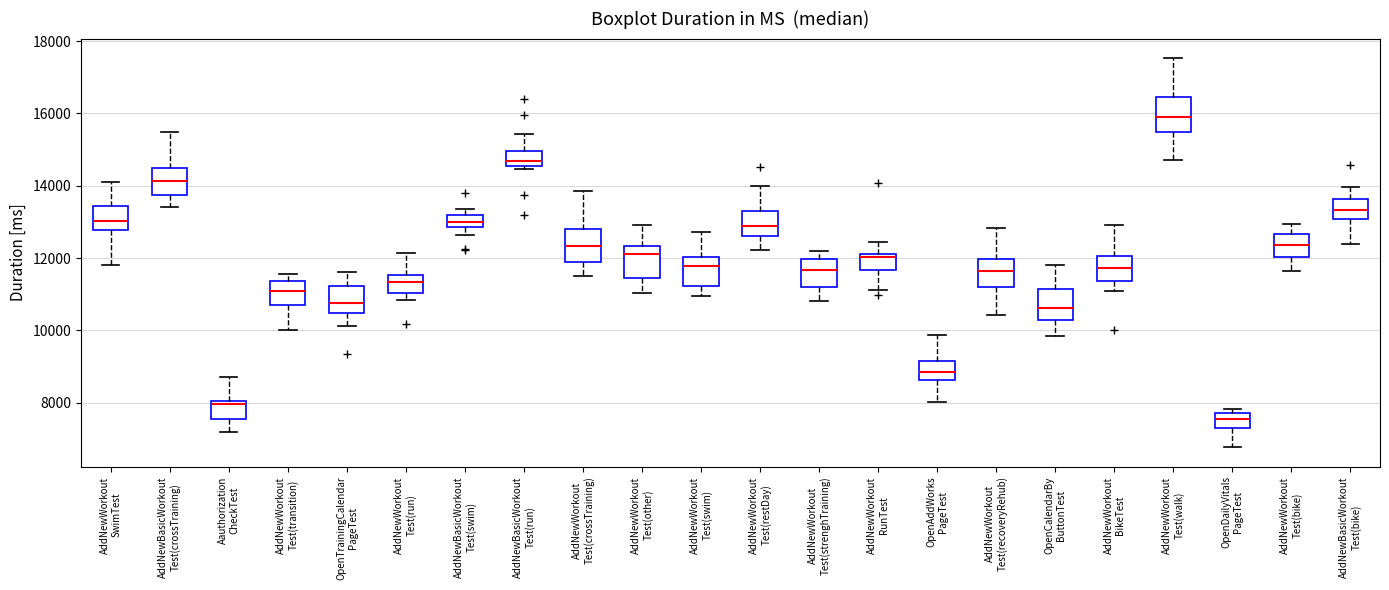

Where does the median line of the box for AddNewWorkout Test(restDay) sit on the y-axis? The values are not printed on the chart, so give them approximately, as read against the axis.

12800